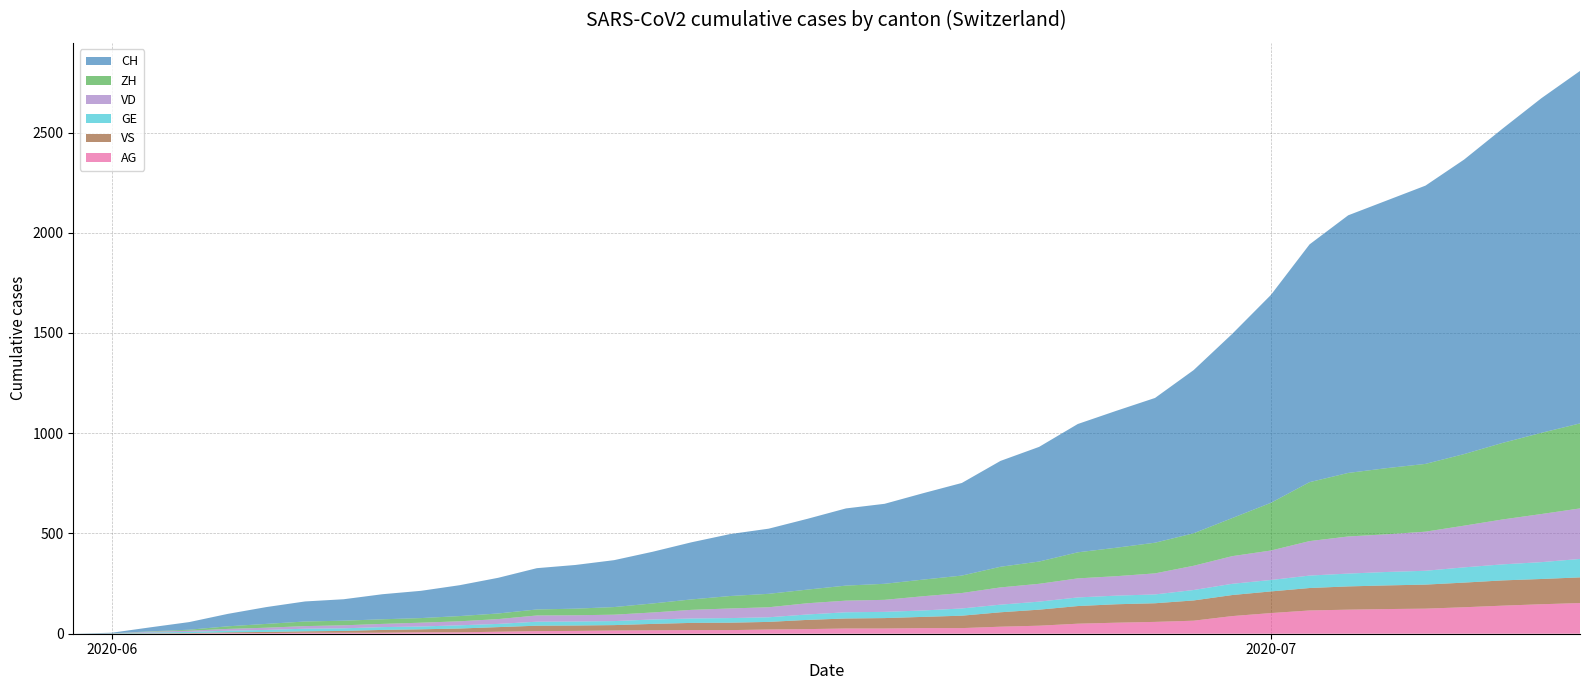

Reading left to right, what are all the values shown in this chart?

CH: 0	3	20	38	62	84	100	107	125	136	154	178	206	218	234	258	285	309	325	353	385	399	431	462	528	572	640	683	722	814	919	1037	1186	1285	1335	1388	1469	1568	1669	1758
ZH: 0	0	2	5	13	19	23	23	23	23	26	28	30	33	38	45	52	62	67	68	75	80	83	87	103	111	130	142	153	162	190	238	294	317	330	338	357	382	405	424
VD: 0	0	4	6	9	11	13	15	16	19	20	24	31	31	32	35	43	48	50	56	58	60	71	77	86	89	95	97	105	121	138	147	172	185	188	195	208	224	240	252
GE: 0	1	4	6	8	10	13	13	14	14	16	16	20	20	20	22	22	23	23	27	31	31	32	36	38	40	43	43	44	52	56	57	62	64	67	69	76	80	84	92
VS: 0	1	2	2	4	6	7	9	14	15	19	23	27	27	27	32	36	37	38	46	50	52	56	62	72	80	88	92	93	101	105	108	112	116	118	120	123	126	126	128
AG: 0	0	0	1	3	3	5	5	5	7	7	10	13	14	16	17	18	18	21	23	26	26	28	28	35	40	50	55	59	65	88	103	116	120	123	125	132	140	147	153